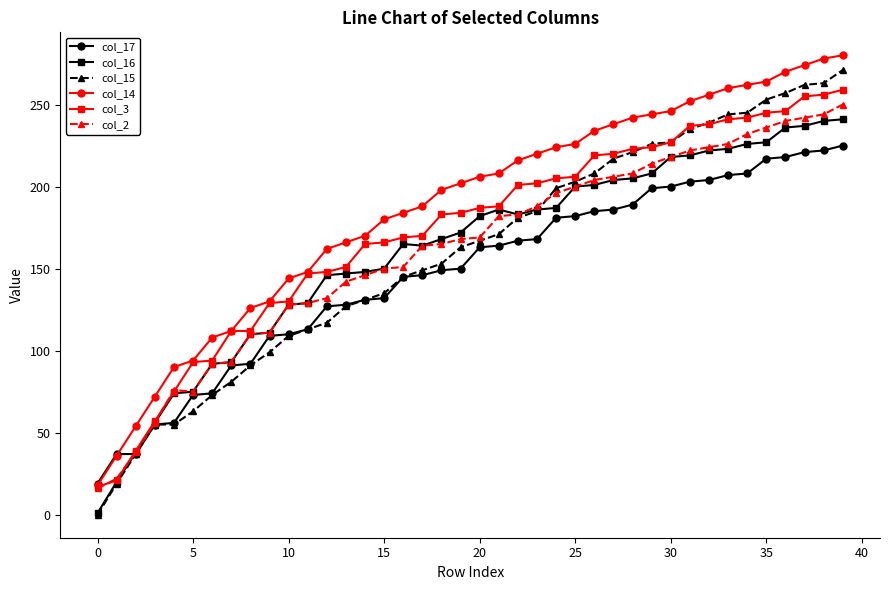

True or false: col_15 and col_14 cross at least once.

False